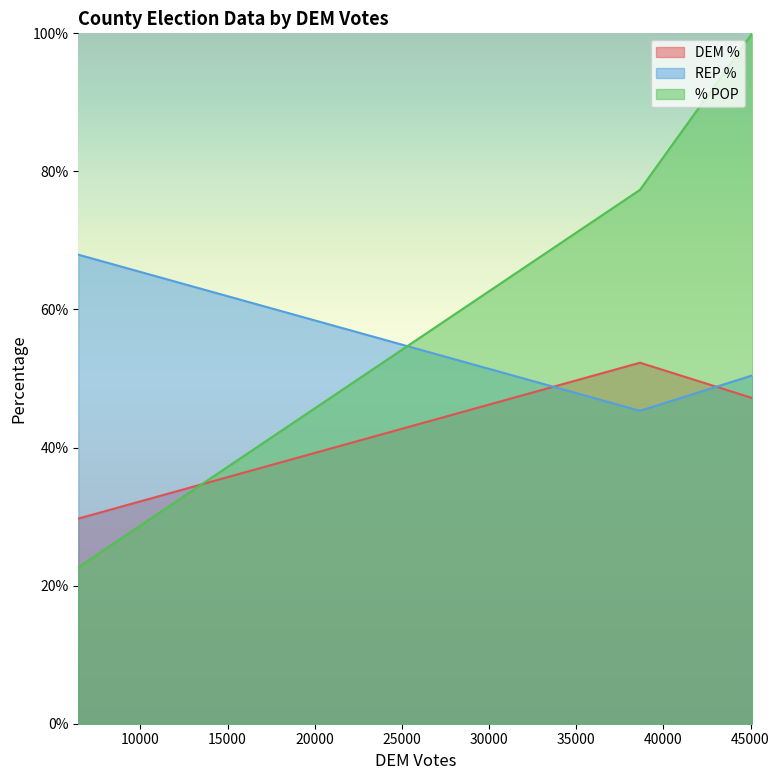

At which category does the chart reach its peak across all series?

45096.60899409875